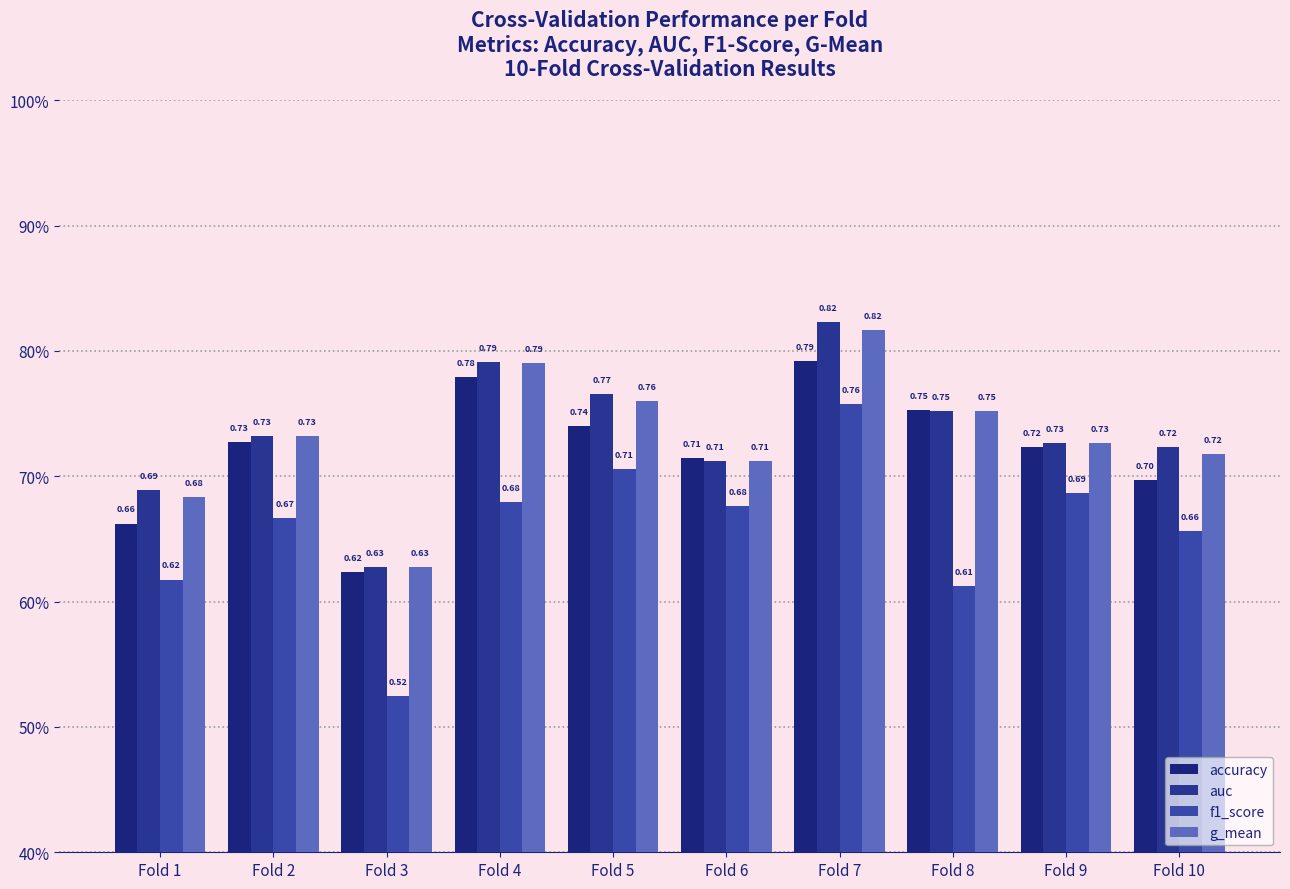

What is the difference between the highest and lowest values at Fold 1?

0.1